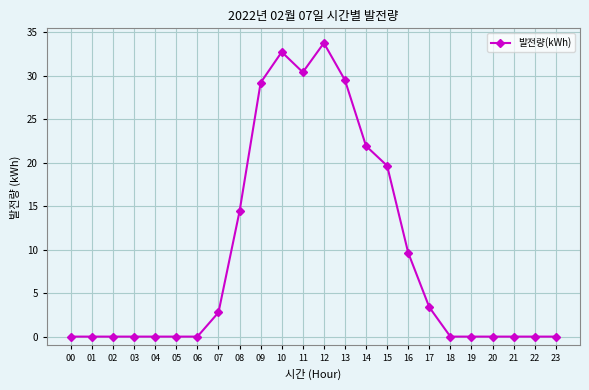

What is the difference between the second highest and minimum values?

32.7